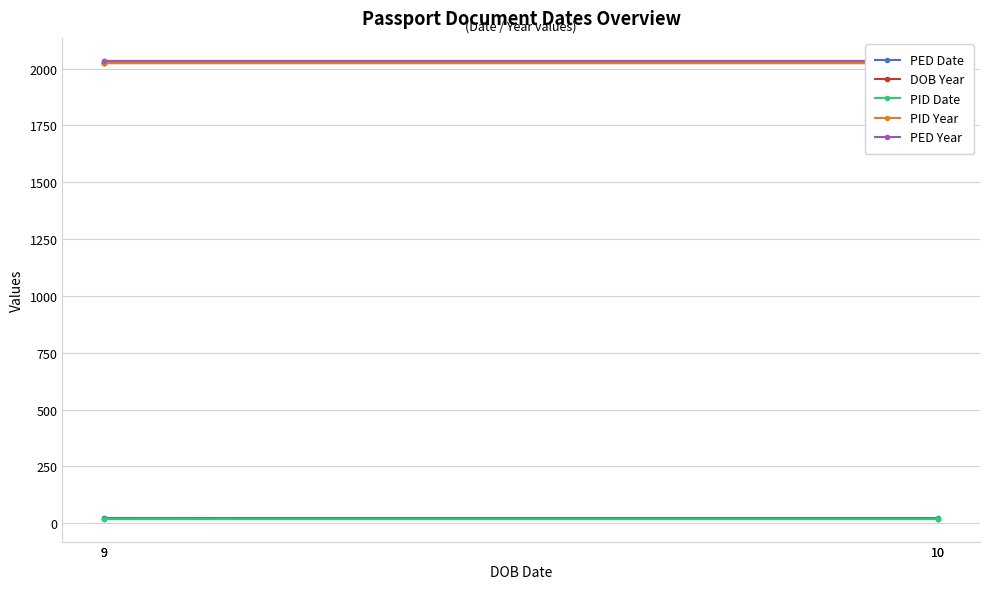

What are all the series names shown in the legend?

PED Date, DOB Year, PID Date, PID Year, PED Year